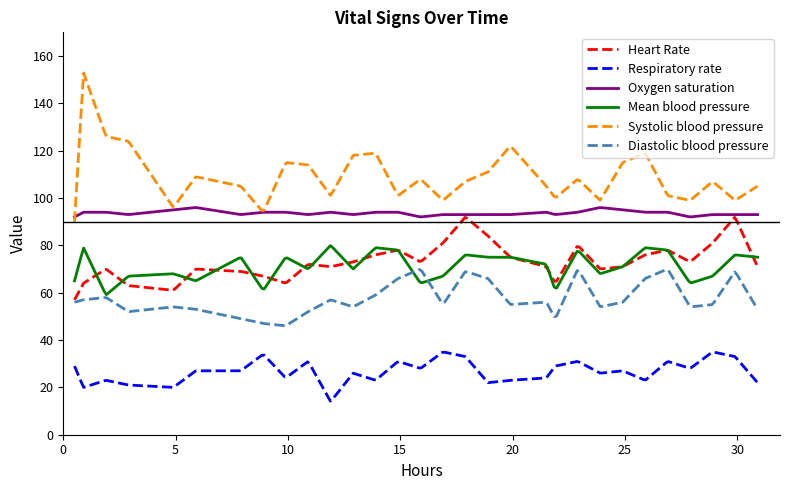

Which series has the largest range (max minus min)?

Systolic blood pressure